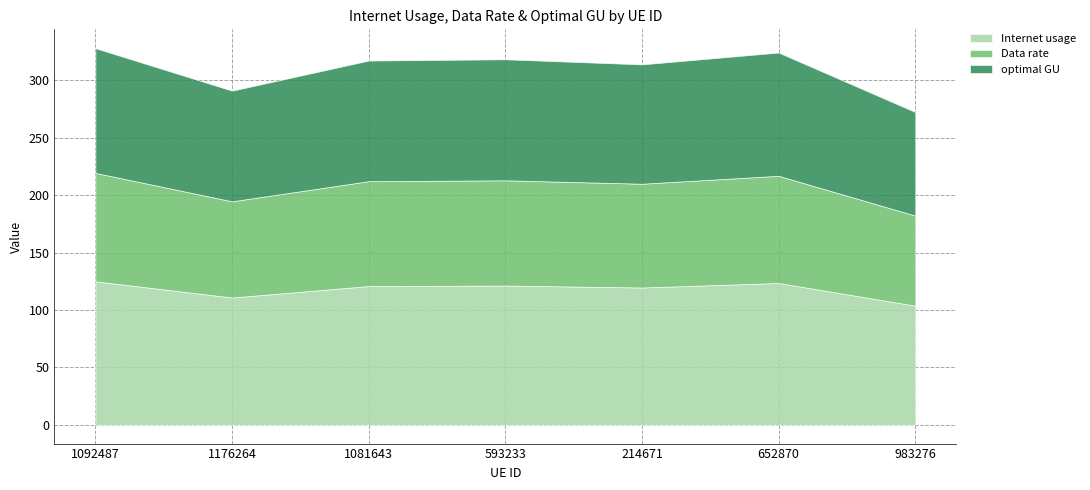

Where is the first local minimum for optimal GU?

1176264